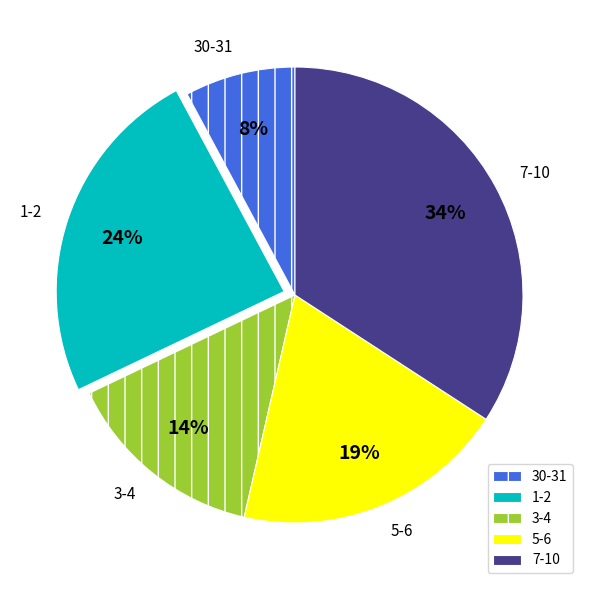

How many slices are in this pie chart?

5